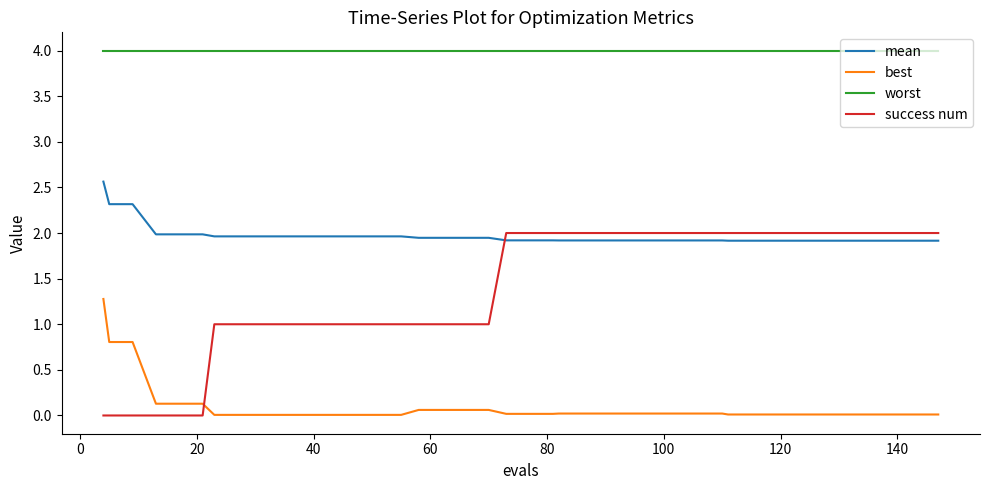

Which series has the largest range (max minus min)?

success num